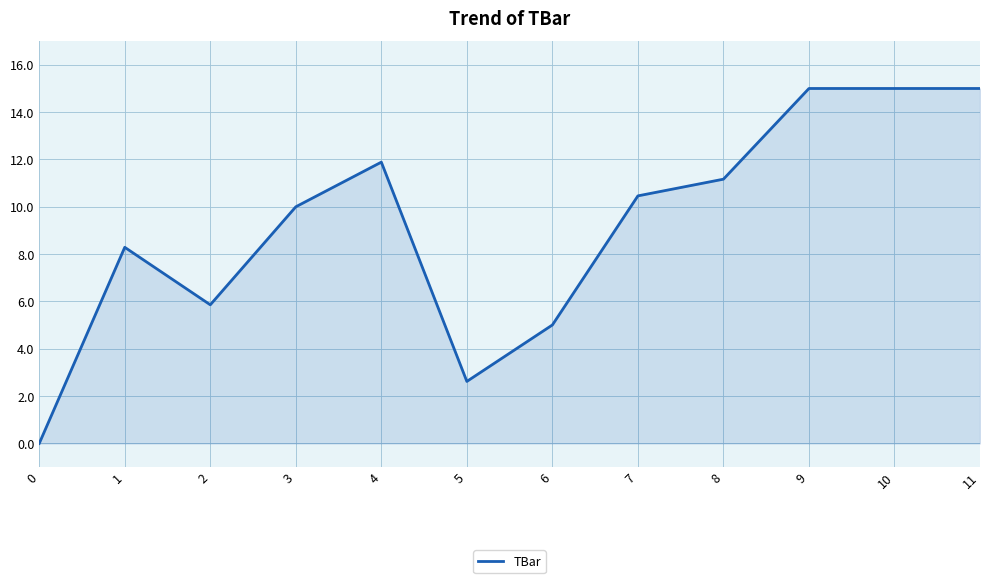

What is the change in value from 6 to 7?

+5.5